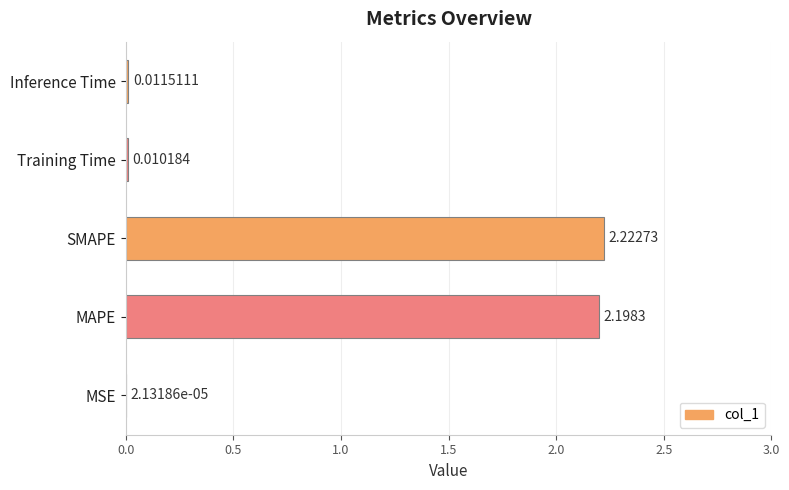

Which label corresponds to the largest value in the chart?

SMAPE